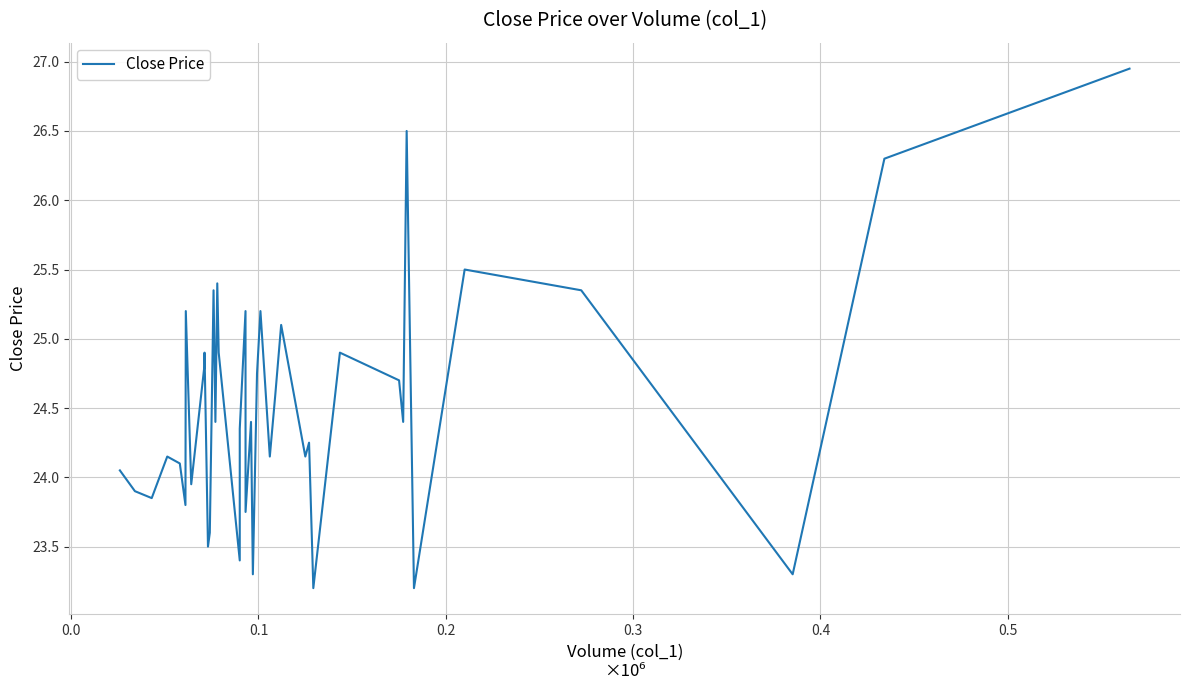

How many data points are less than 24?

12